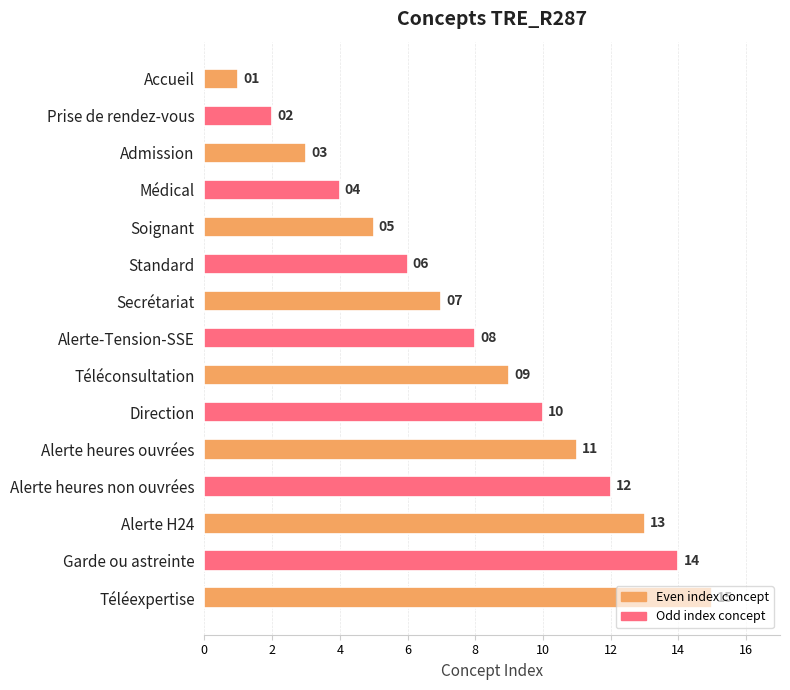

True or false: the data shows 4 at Médical.

True